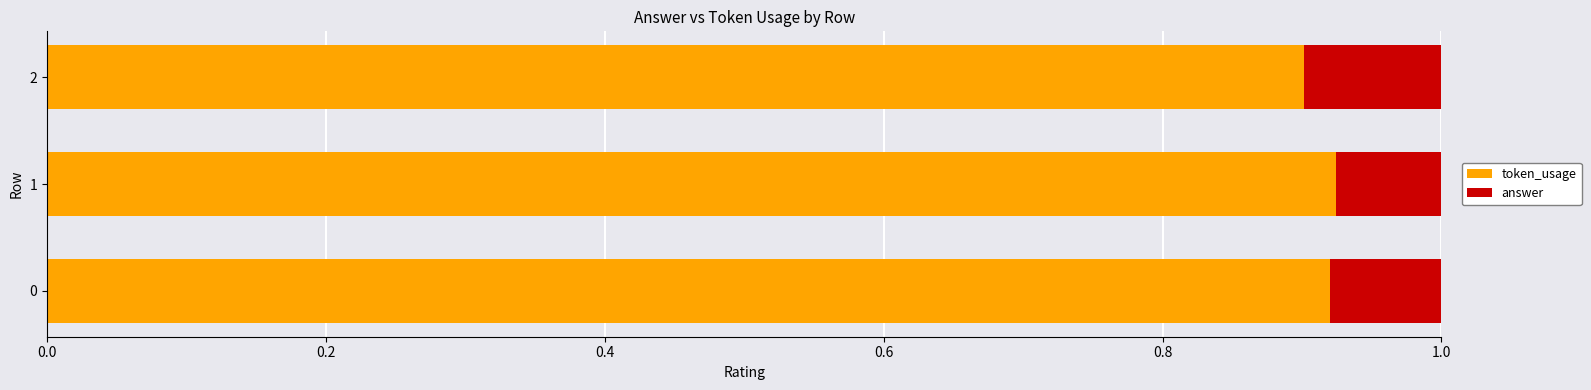

How many token_usage values are between 0 and 1?

3